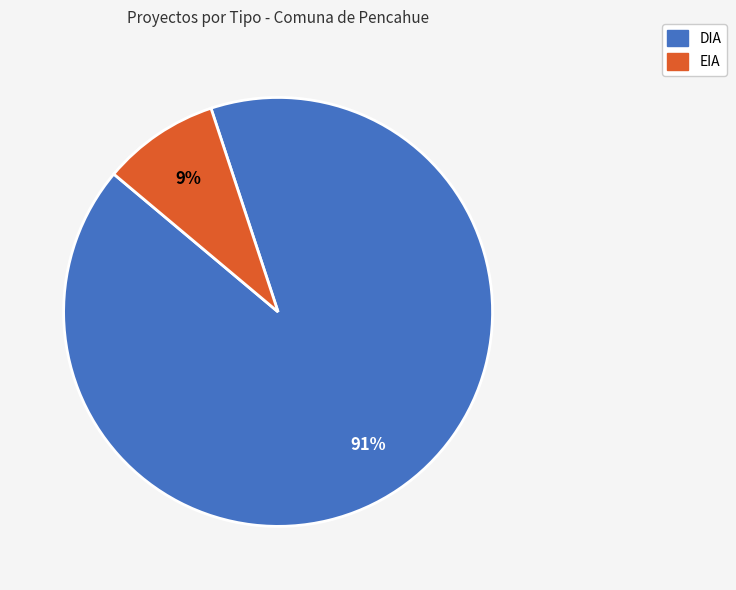

Is the sum of EIA and DIA greater than half?

Yes